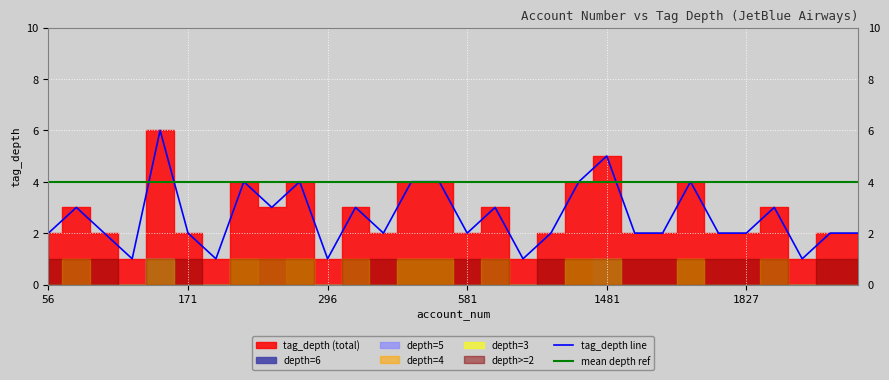

True or false: tag_depth_2 has more than 2 interior local peaks.

False